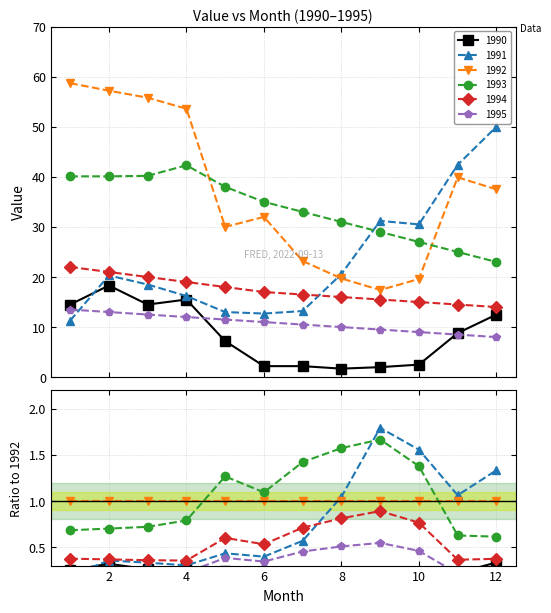

What is the greatest value displayed?

58.7